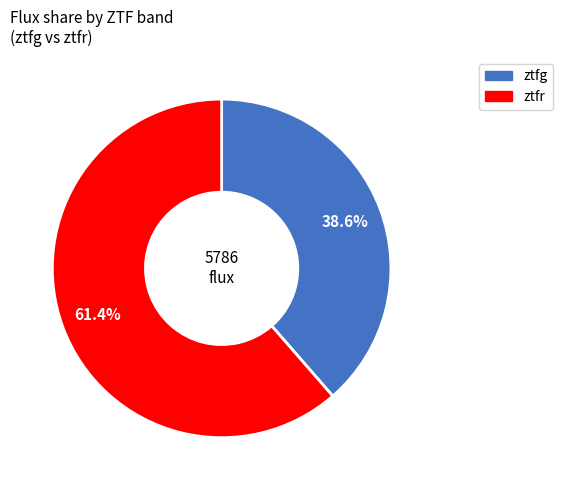

What is the majority slice?

ztfr